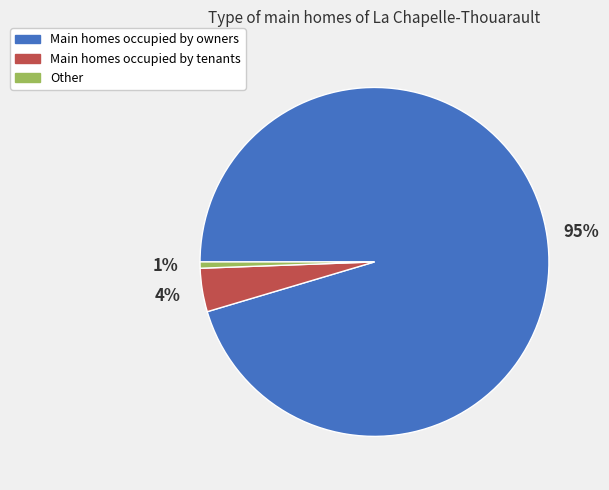

To the nearest percent, what is the average slice percentage?

33%